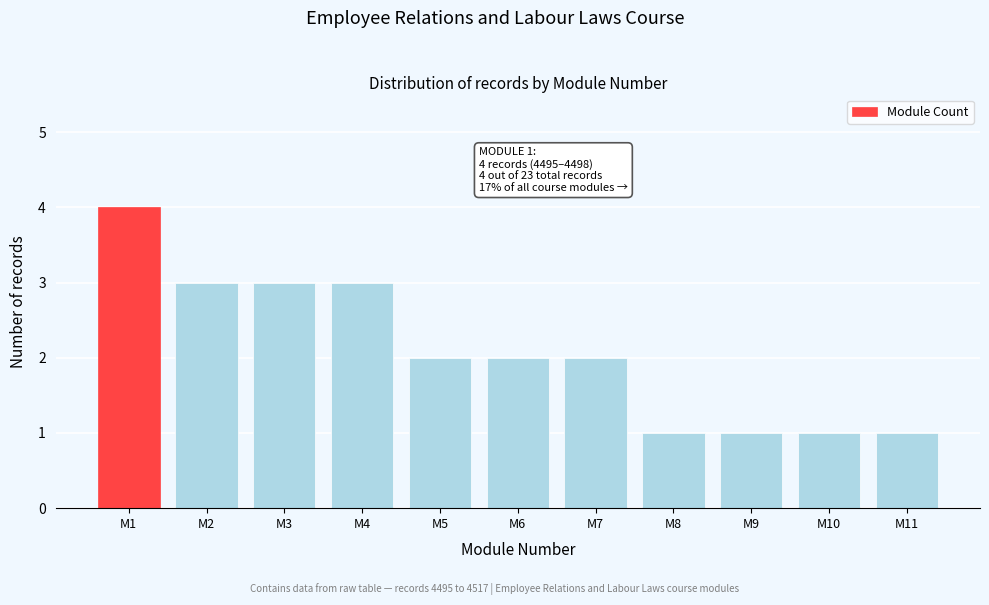

Reading right to left, extract all data points from this chart.

M11=1	M10=1	M9=1	M8=1	M7=2	M6=2	M5=2	M4=3	M3=3	M2=3	M1=4